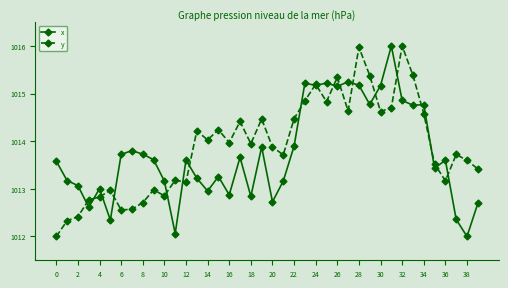

What is the minimum value shown in the chart?

1012.0